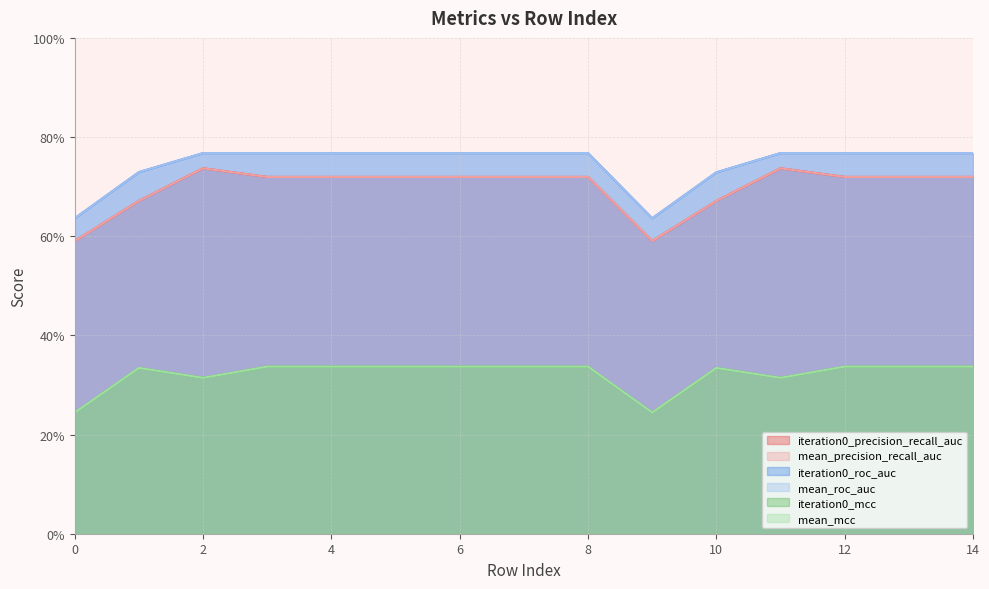

How many lines are shown in the chart?

6